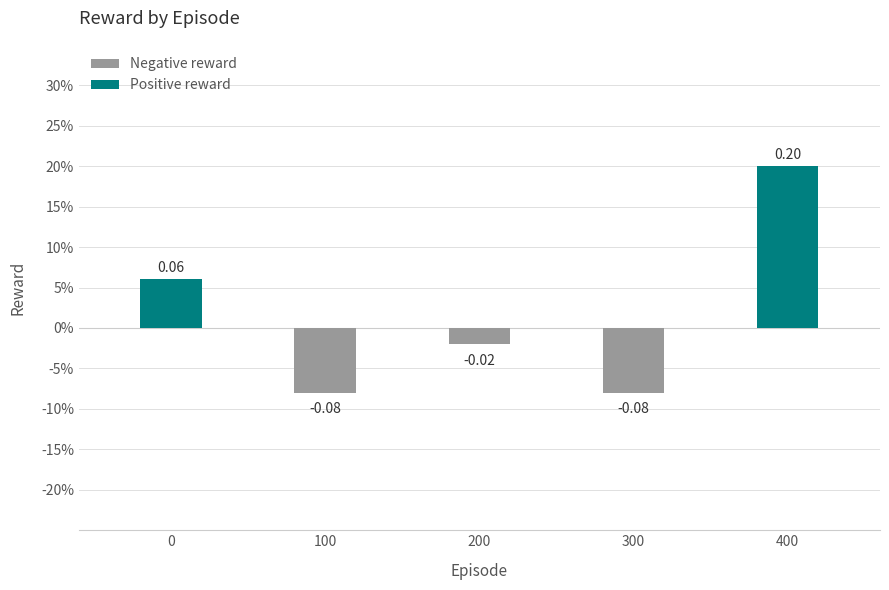

The value at 0 is 0.1. True or false?

False